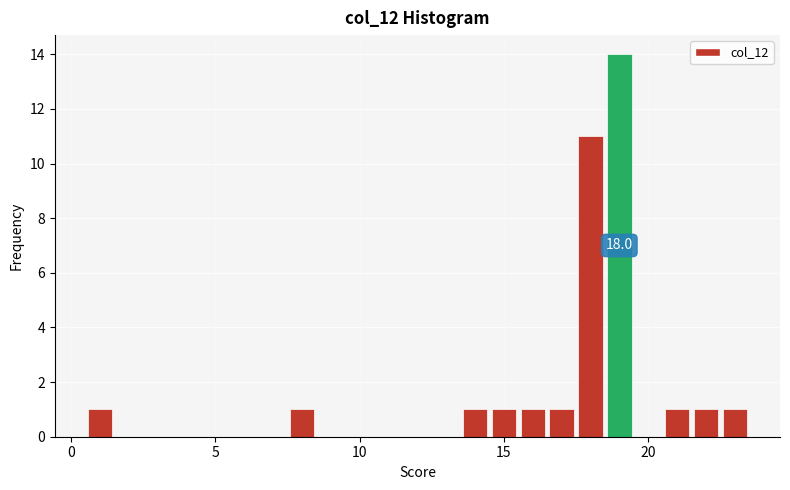

Around what value on the x-axis is the tallest bar? Give the approximate position of its centre, as read against the axis.

19.0